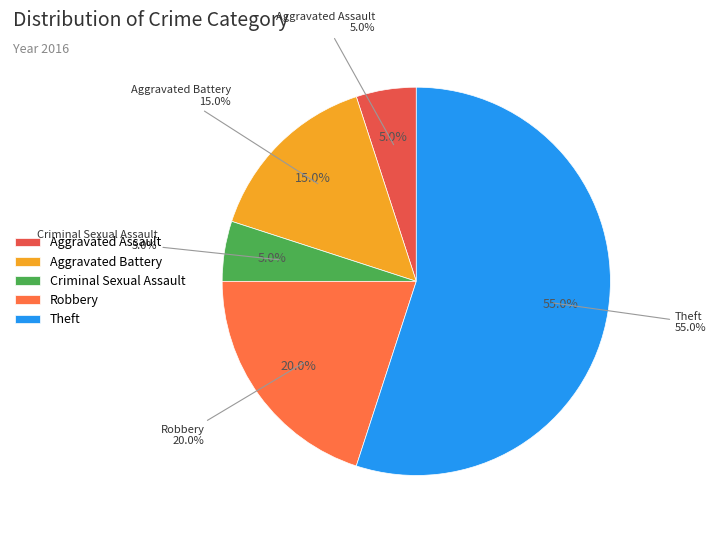

Combined, what portion of the pie is Aggravated Assault and Theft?

60.0%